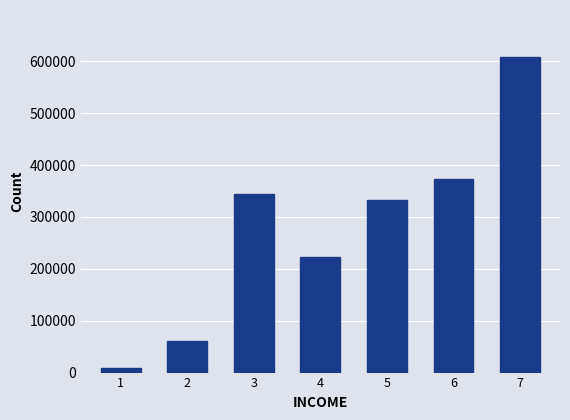

What is the smallest value displayed?

9508